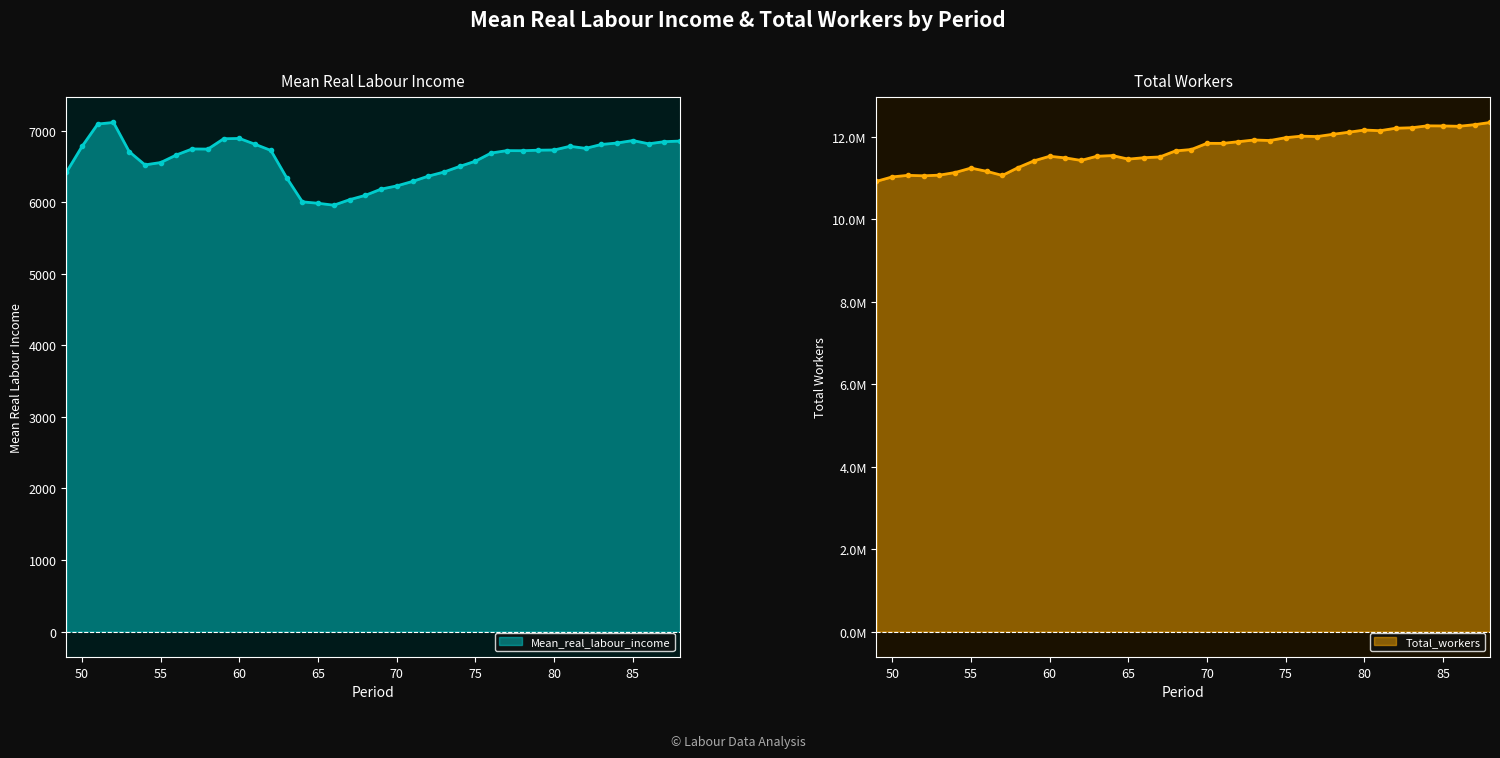

What is the sum of all Mean_real_labour_income values?

263738.0